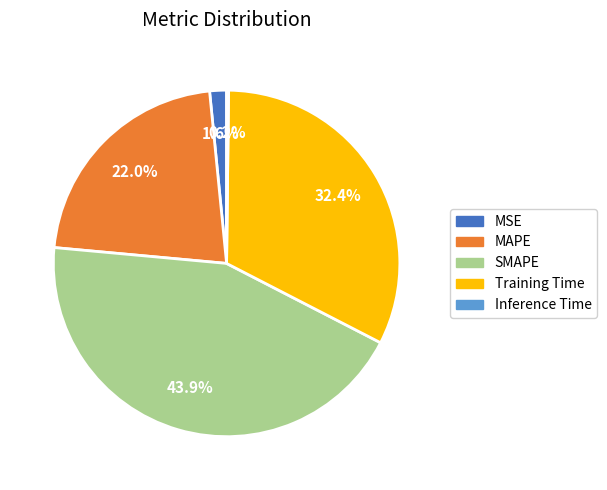

What percentage is the Training Time slice, to the nearest percent?

32%